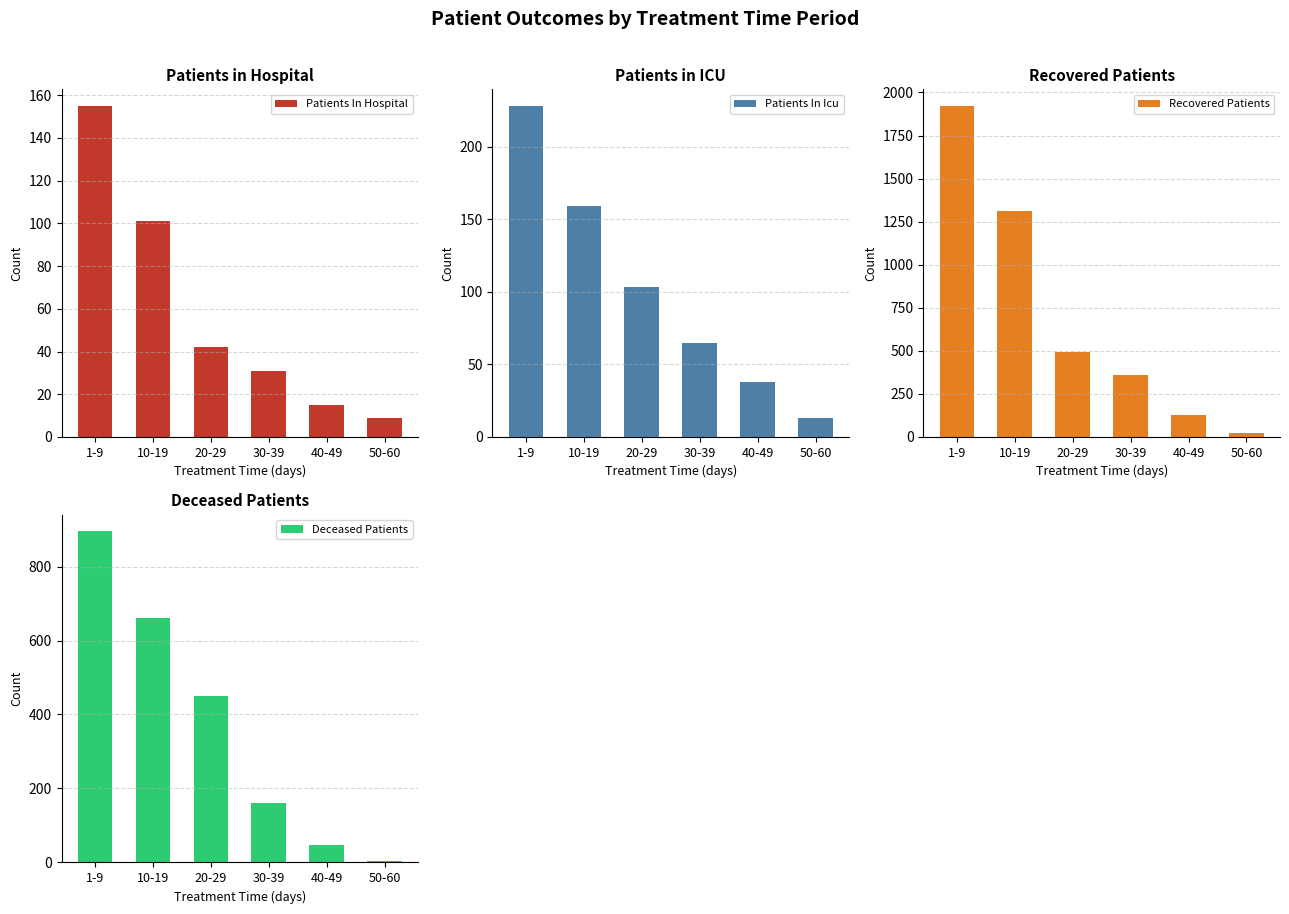

Rank the categories by Recovered Patients value from lowest to highest.

50-60, 40-49, 30-39, 20-29, 10-19, 1-9